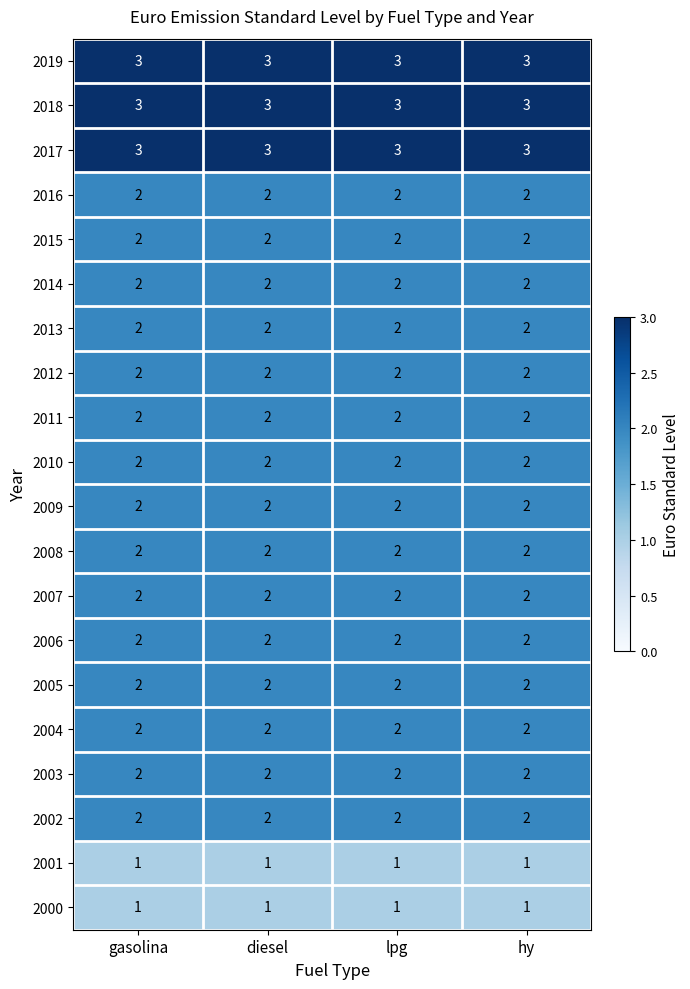

What is the sum of the 2007 values at hy and gasolina?

4